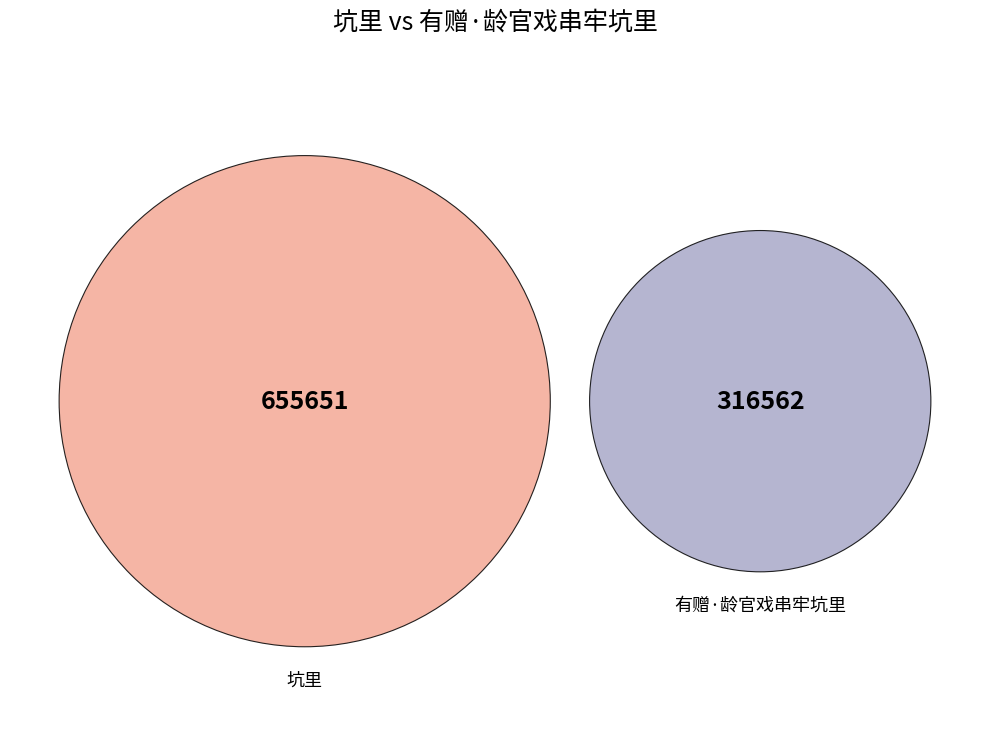

To the nearest percent, what is the difference between the largest and smallest slice percentages?

35%